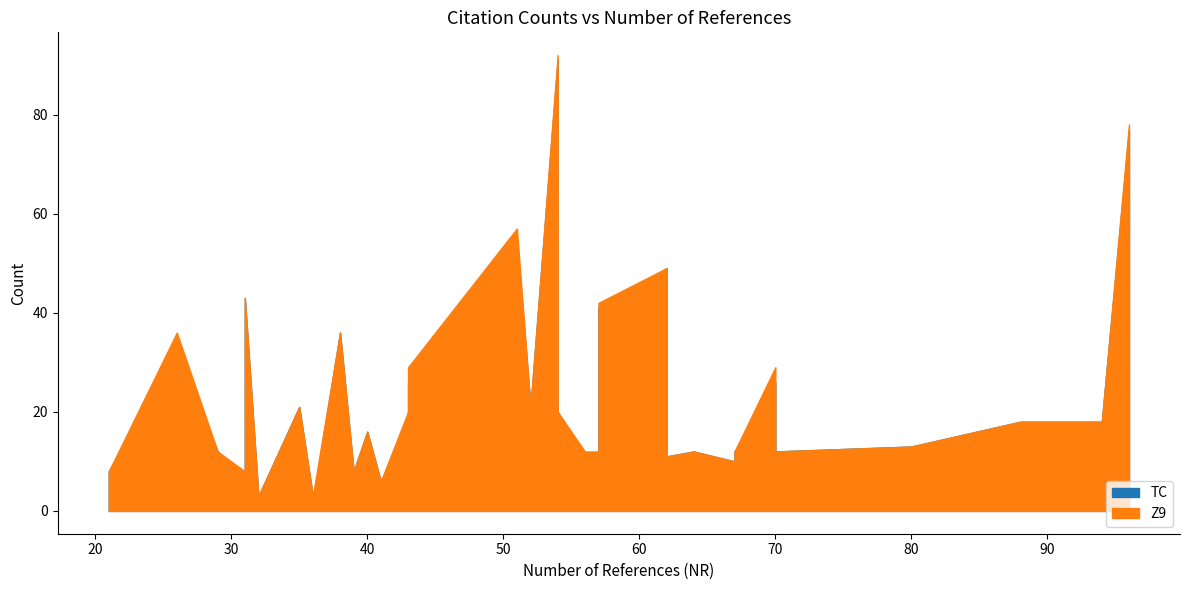

Is the value of TC at 30 greater than the value of Z9 at 13?

No